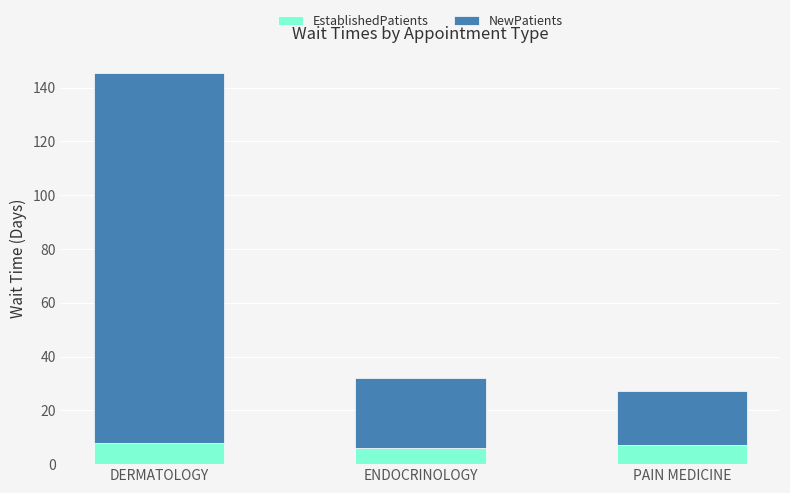

What is the total value across all series at PAIN MEDICINE?

27.1